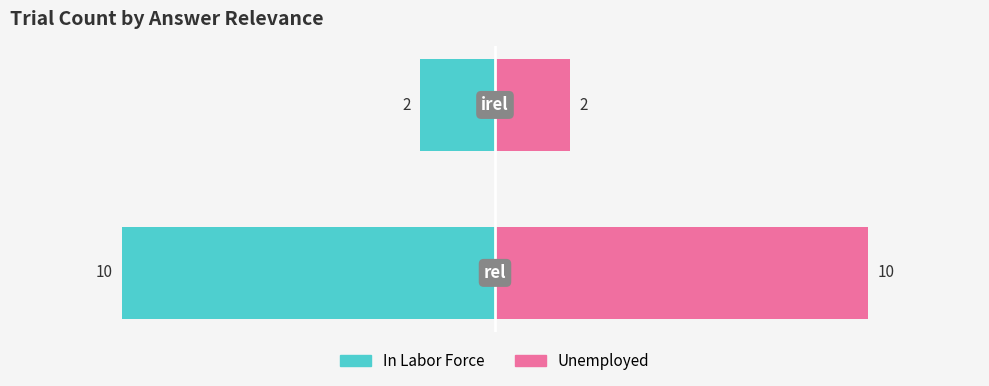

What is the maximum value for Unemployed?

10